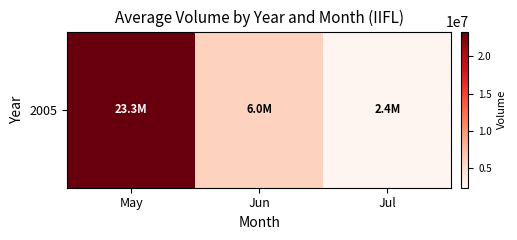

Reading left to right, what are all the values shown in this chart?

23336358.7	5980475.0	2385652.2